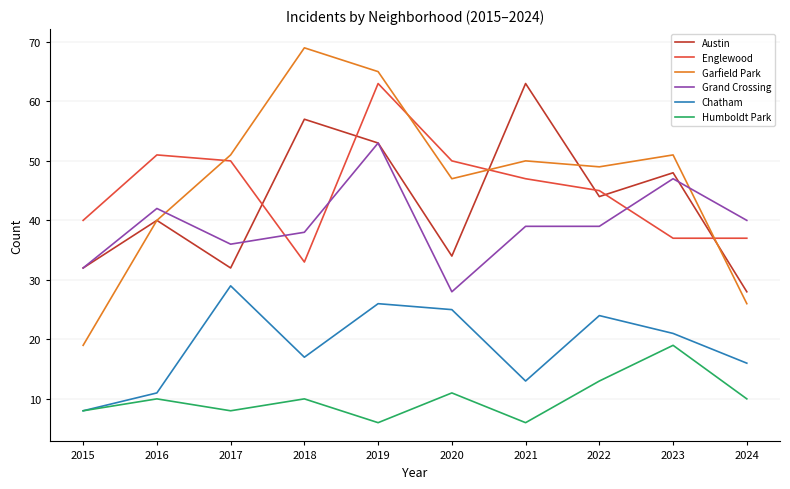

True or false: Humboldt Park and Grand Crossing cross at least once.

False